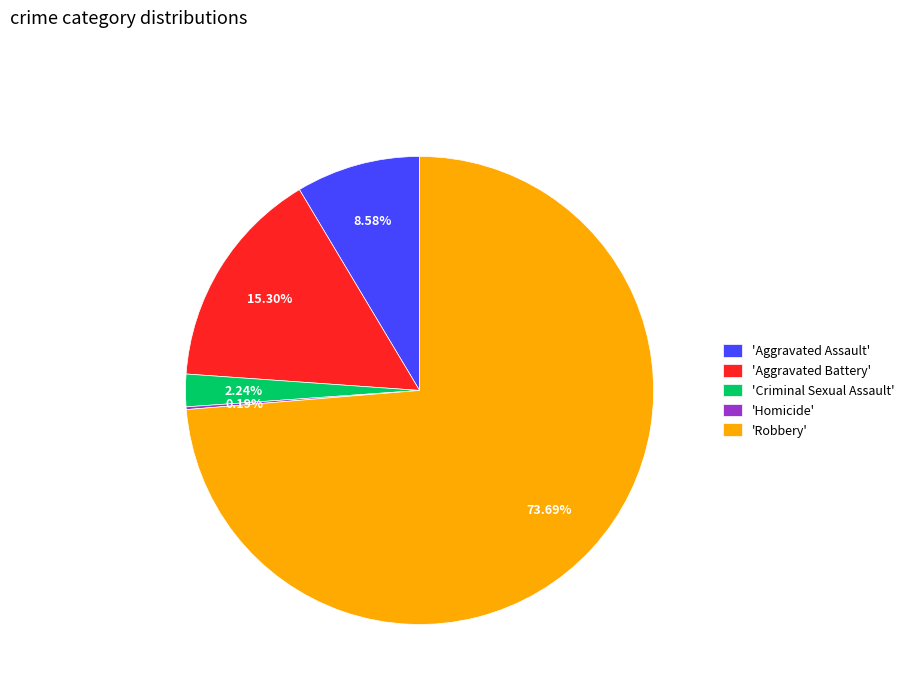

Which slice is the largest?

'Robbery'